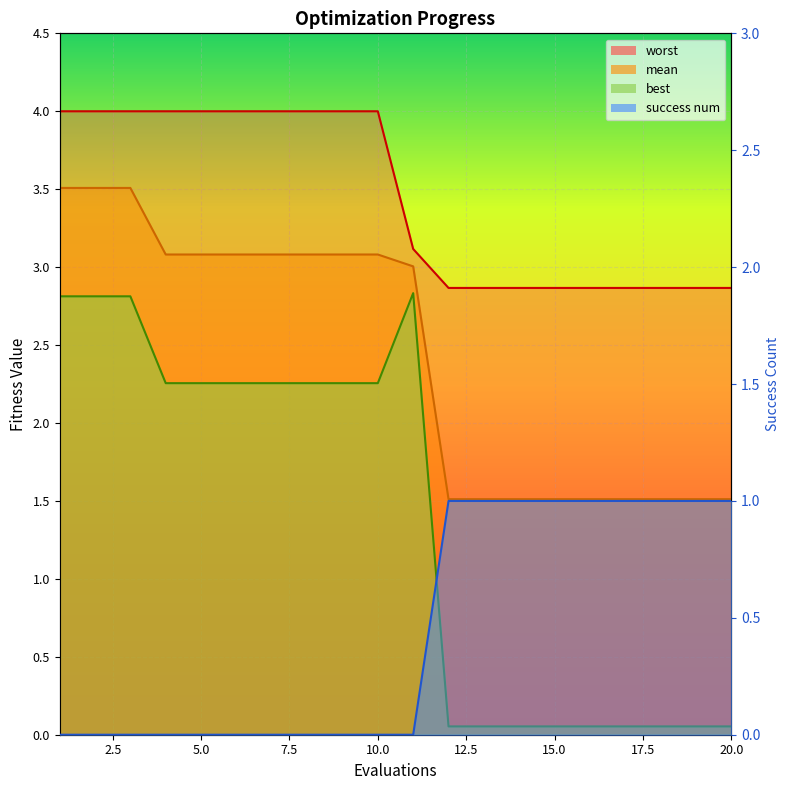

Is the value of best_line at 9 greater than the value of mean_line at 7.5?

No